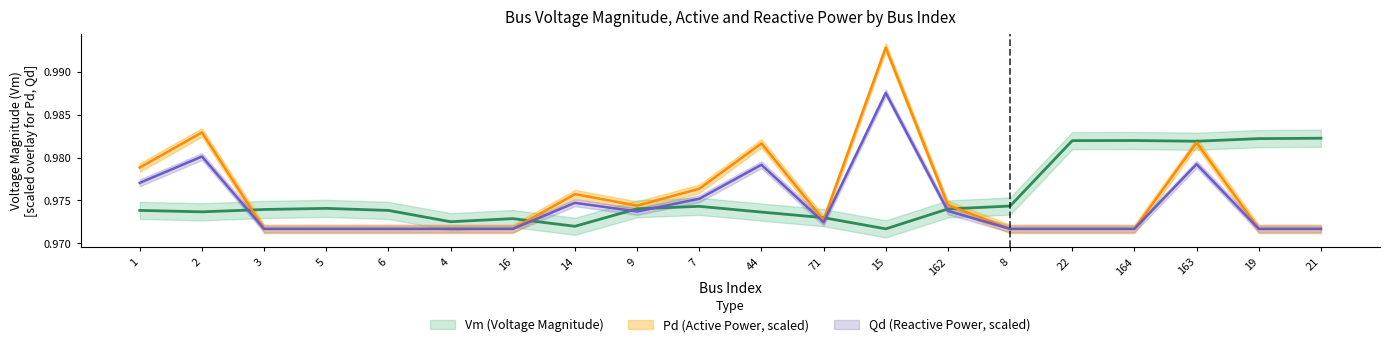

Which category has the lowest value across all series?

15